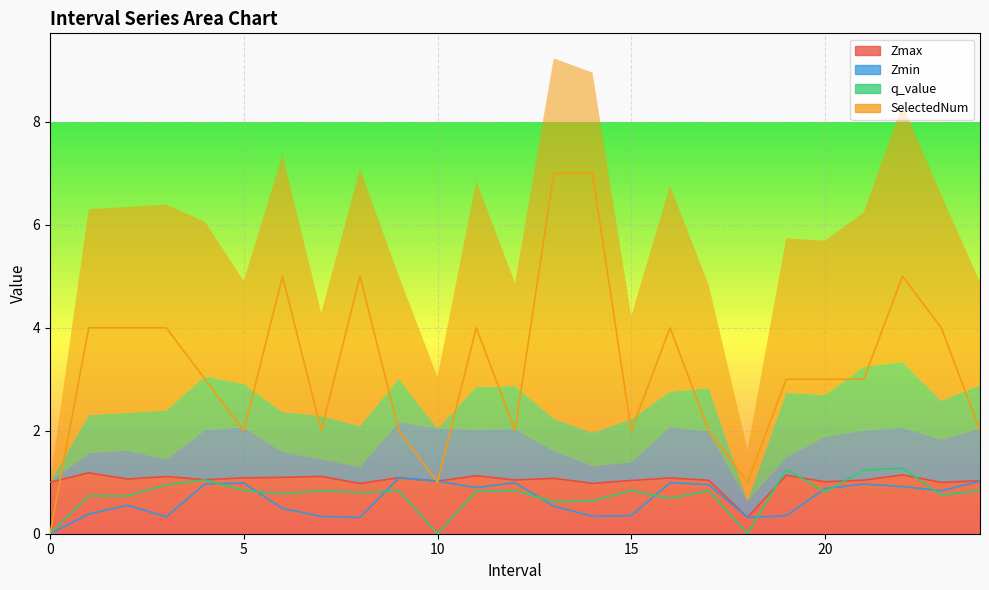

At which category is the sum across all series the highest?

13